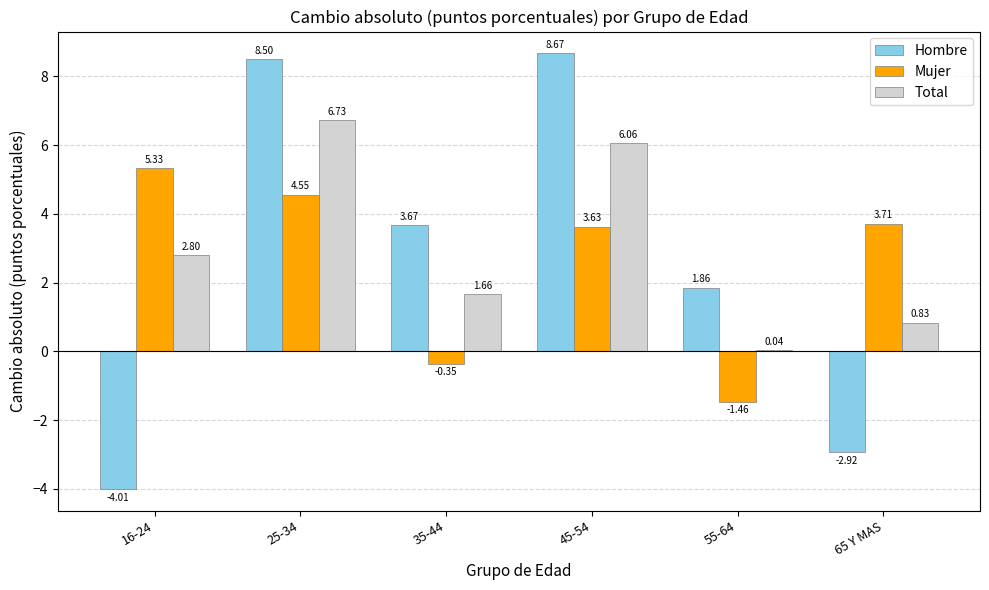

Does the chart contain stacked bars?

No